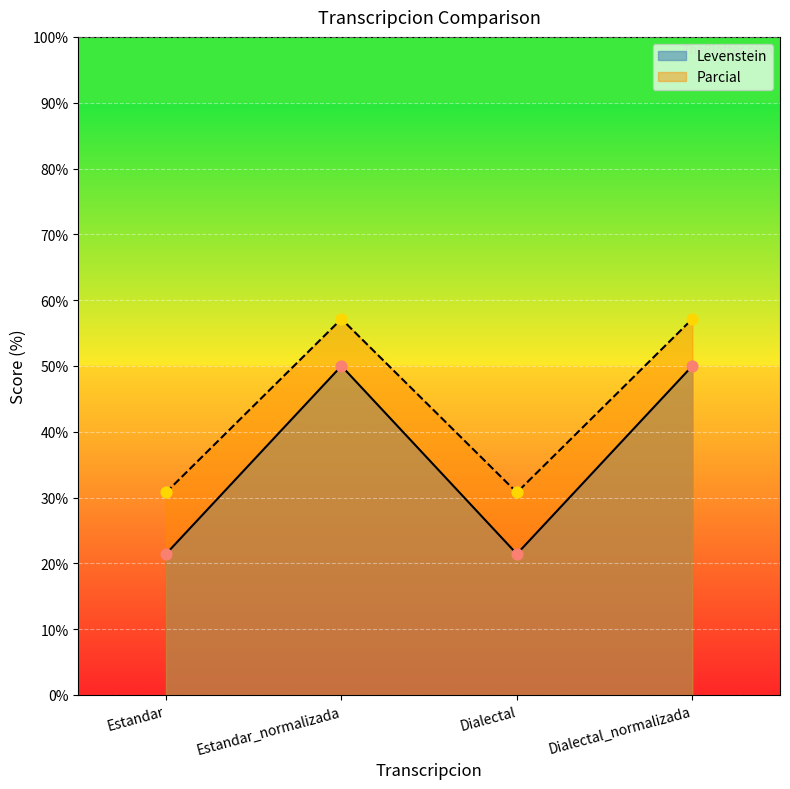

Which series contains the lowest Y value?

Levenstein